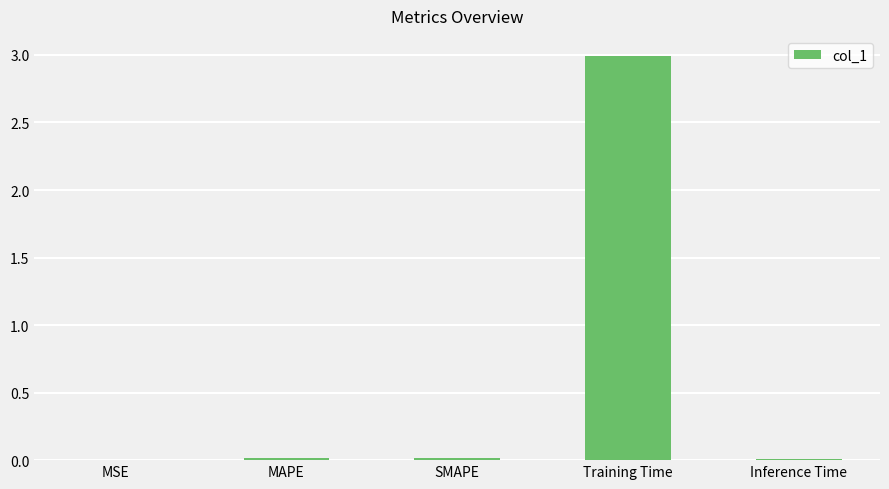

What is the maximum value shown in the chart?

3.0